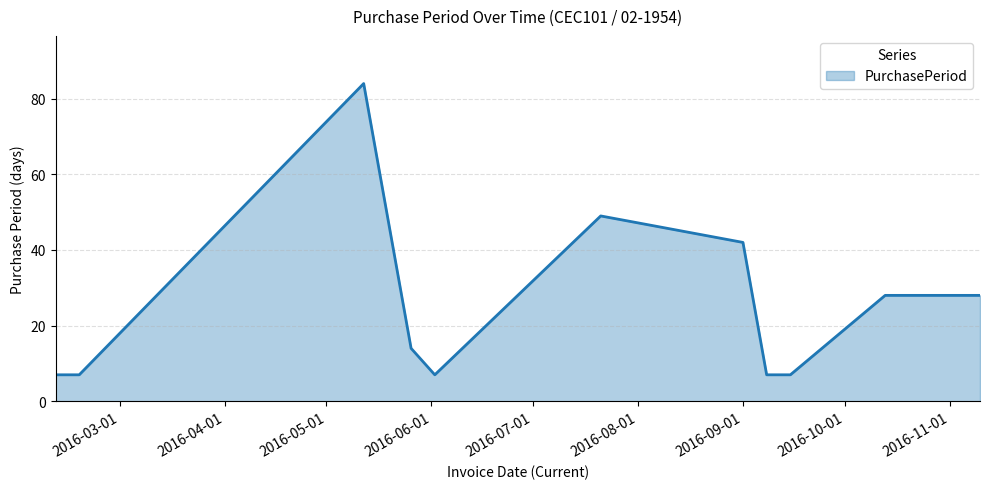

What is the greatest value displayed?

84